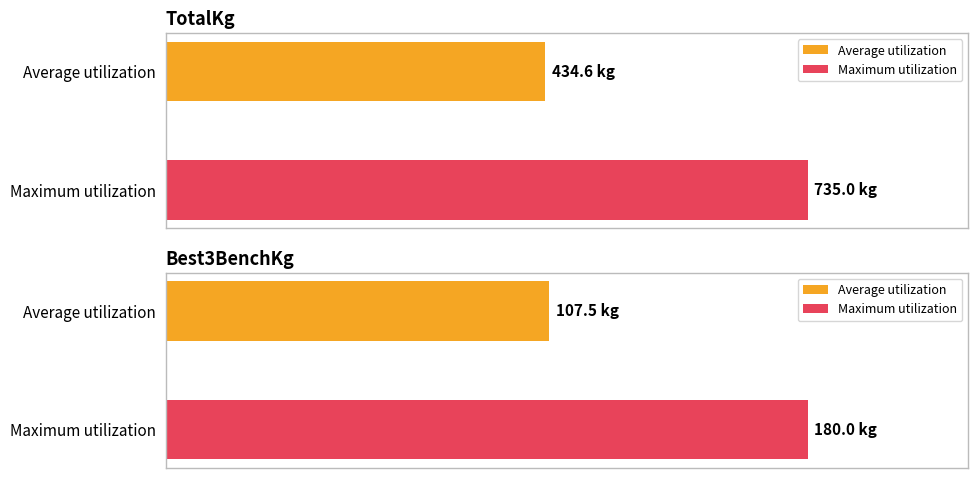

The TotalKg series shows 203.4 at Andrey Nagornyy. True or false?

False